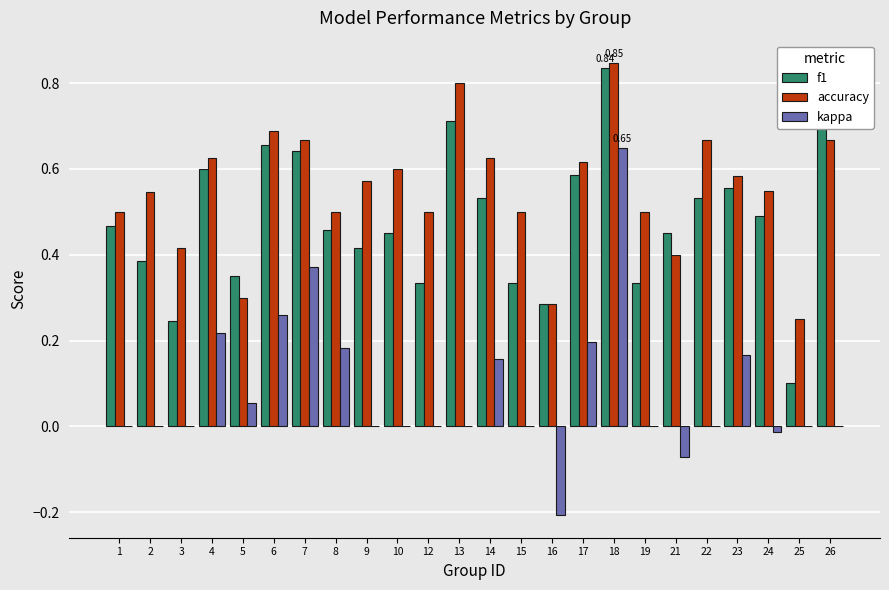

What is the sum of all accuracy values?

13.2